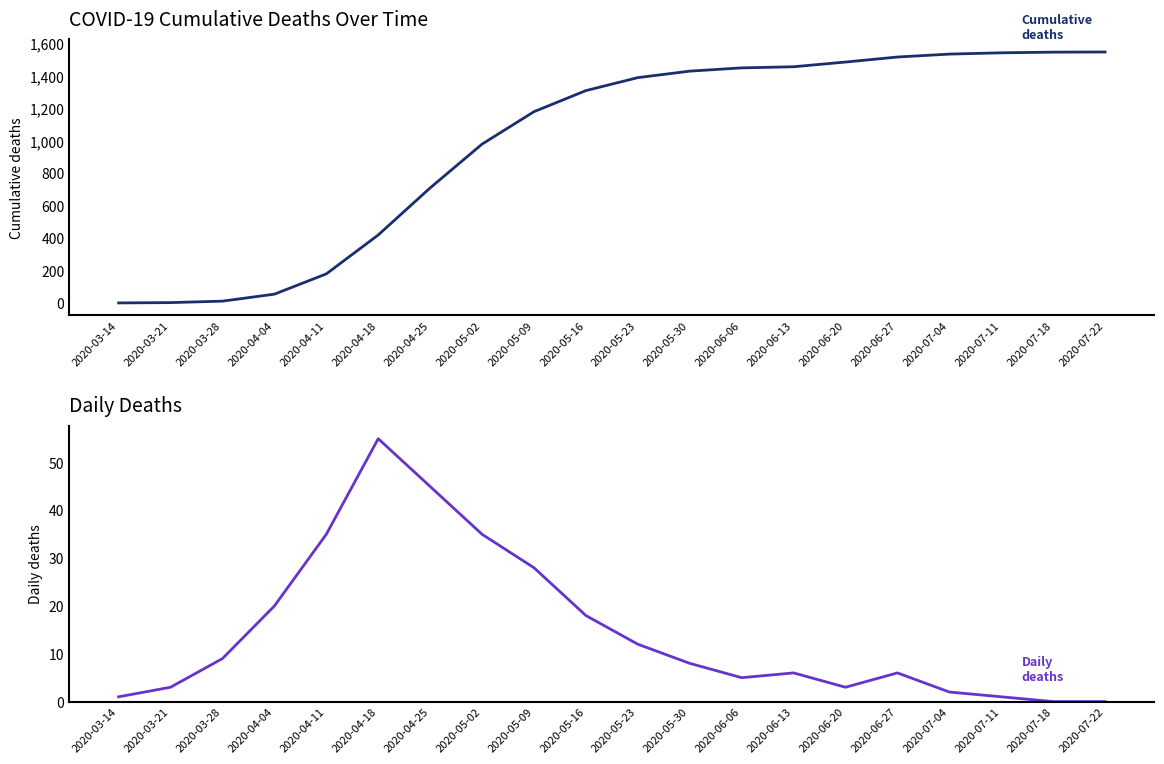

What are all the series names shown in the legend?

Cumulative deaths, Daily deaths